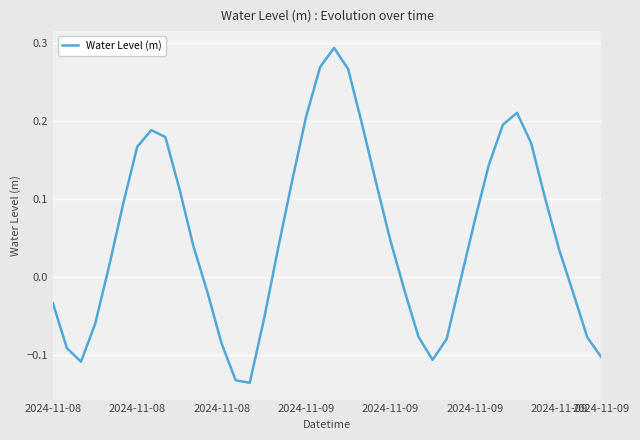

How many positive values are there?

23